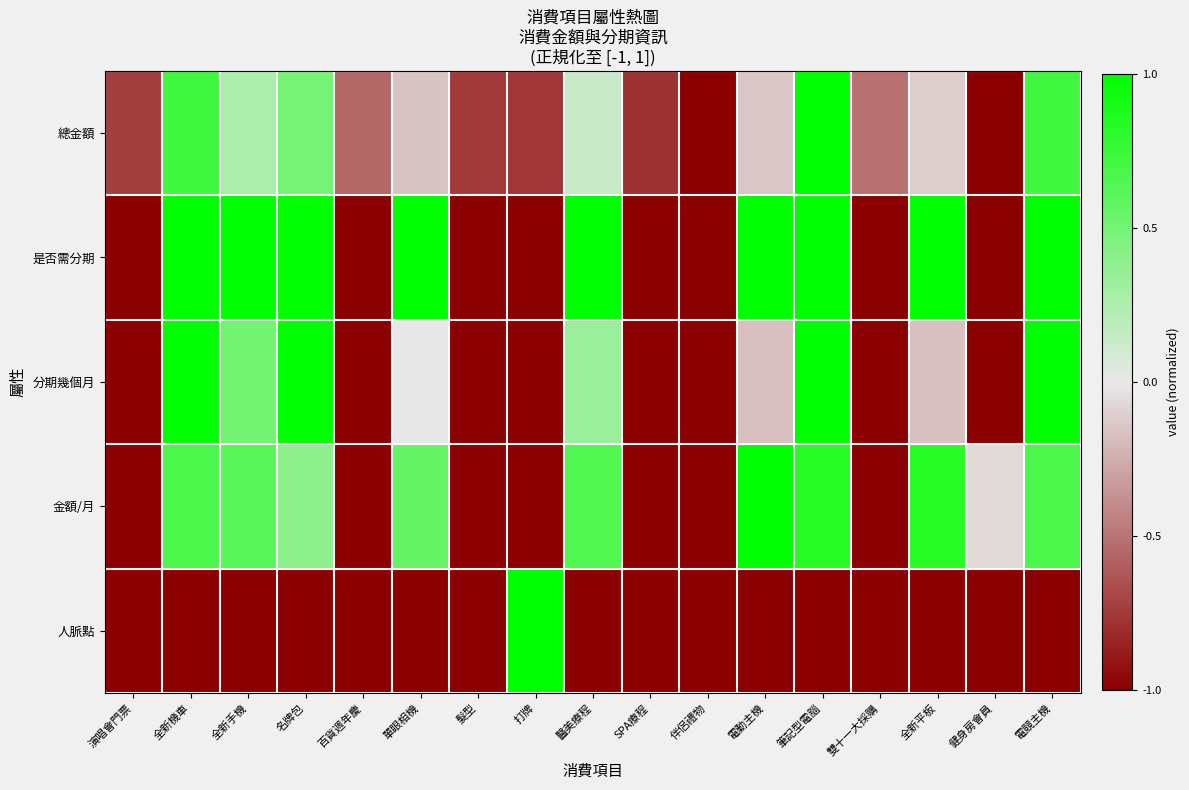

Reading left to right, extract all data points from this chart.

總金額: 演唱會門票=-0.7	全新機車=0.7	全新手機=0.3	名牌包=0.5	百貨週年慶=-0.6	單眼相機=-0.1	髮型=-0.7	打牌=-0.8	醫美療程=0.1	SPA療程=-0.8	伴侶禮物=-1.0	電動主機=-0.1	筆記型電腦=1.0	雙十一大採購=-0.5	全新平板=-0.1	健身房會員=-1.0	電競主機=0.7
是否需分期: 演唱會門票=-1.0	全新機車=1.0	全新手機=1.0	名牌包=1.0	百貨週年慶=-1.0	單眼相機=1.0	髮型=-1.0	打牌=-1.0	醫美療程=1.0	SPA療程=-1.0	伴侶禮物=-1.0	電動主機=1.0	筆記型電腦=1.0	雙十一大採購=-1.0	全新平板=1.0	健身房會員=-1.0	電競主機=1.0
分期幾個月: 演唱會門票=-1.0	全新機車=1.0	全新手機=0.5	名牌包=1.0	百貨週年慶=-1.0	單眼相機=0.0	髮型=-1.0	打牌=-1.0	醫美療程=0.3	SPA療程=-1.0	伴侶禮物=-1.0	電動主機=-0.2	筆記型電腦=1.0	雙十一大採購=-1.0	全新平板=-0.2	健身房會員=-1.0	電競主機=1.0
金額/月: 演唱會門票=-1.0	全新機車=0.7	全新手機=0.6	名牌包=0.4	百貨週年慶=-1.0	單眼相機=0.6	髮型=-1.0	打牌=-1.0	醫美療程=0.6	SPA療程=-1.0	伴侶禮物=-1.0	電動主機=1.0	筆記型電腦=0.8	雙十一大採購=-1.0	全新平板=0.8	健身房會員=-0.1	電競主機=0.7
人脈點: 演唱會門票=-1.0	全新機車=-1.0	全新手機=-1.0	名牌包=-1.0	百貨週年慶=-1.0	單眼相機=-1.0	髮型=-1.0	打牌=1.0	醫美療程=-1.0	SPA療程=-1.0	伴侶禮物=-1.0	電動主機=-1.0	筆記型電腦=-1.0	雙十一大採購=-1.0	全新平板=-1.0	健身房會員=-1.0	電競主機=-1.0